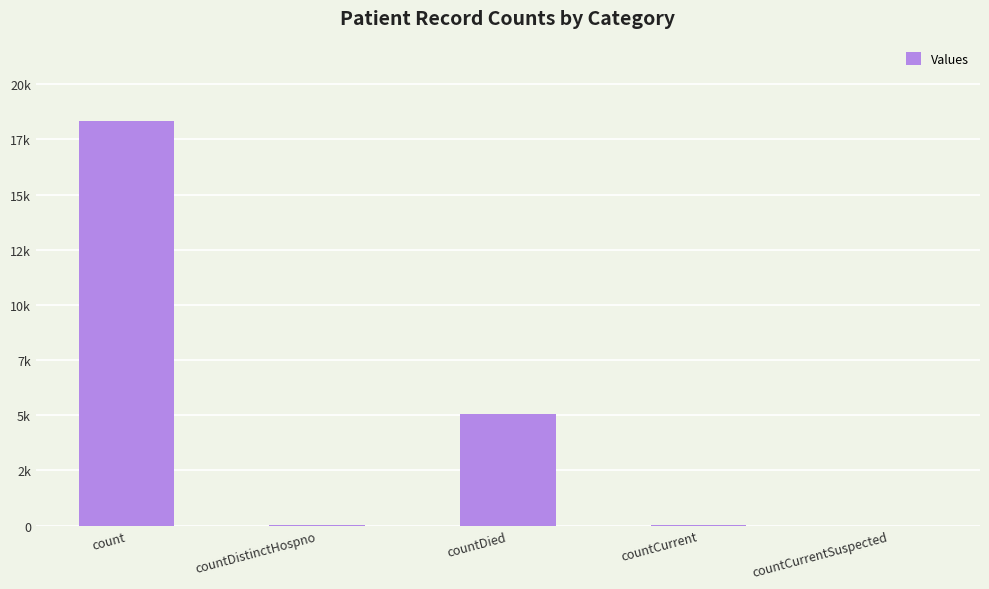

How many values are below 38?

2